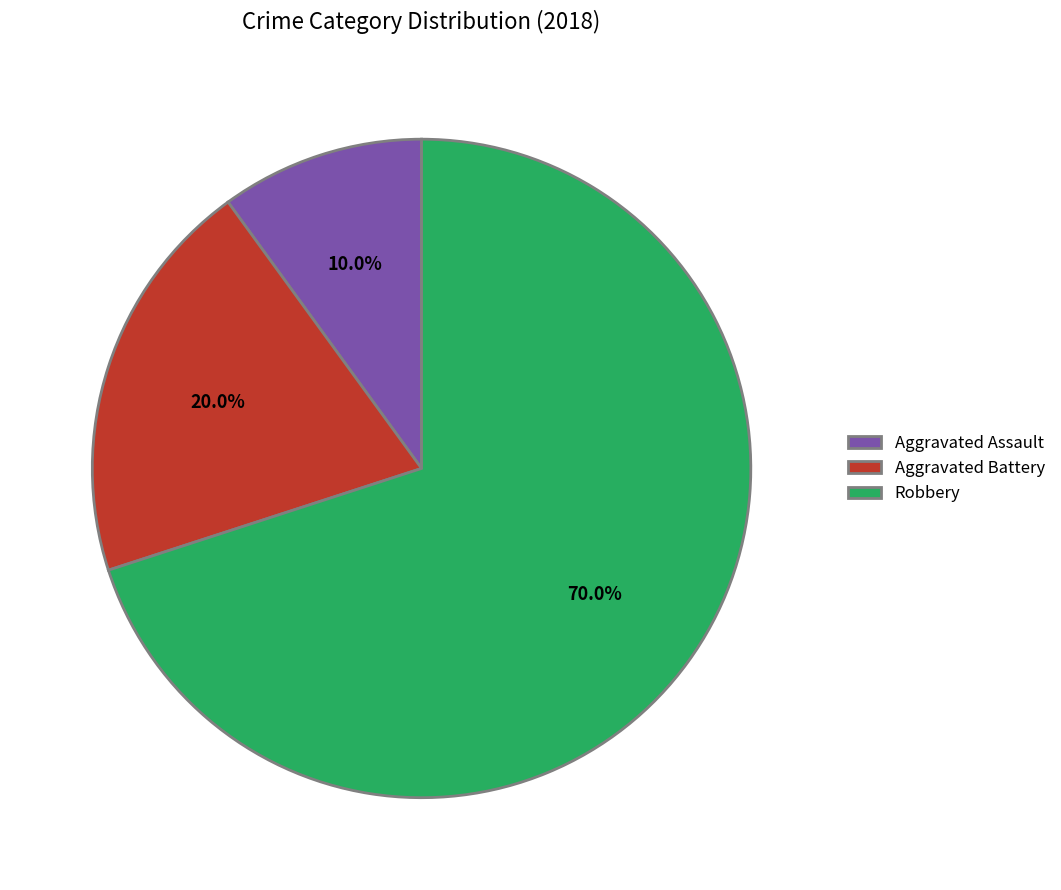

Count the number of slices in the pie.

3